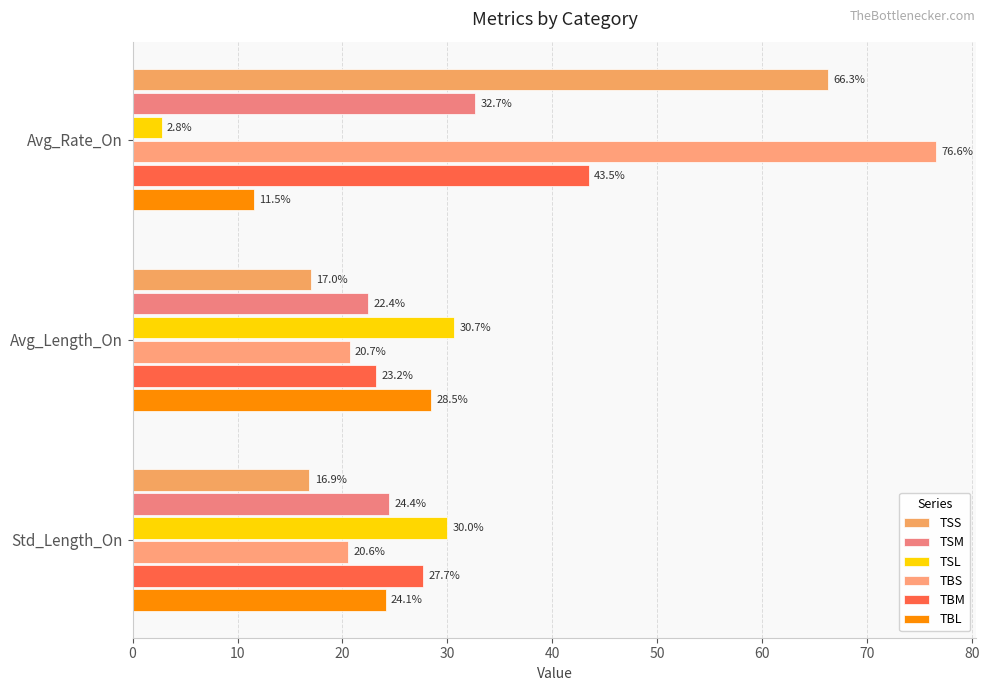

How many values in the TSM series exceed 24?

2